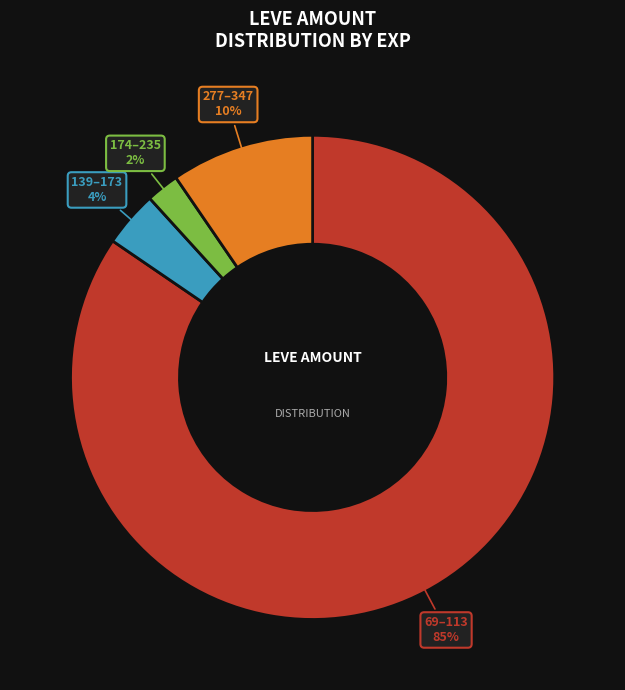

Which slice is the largest?

69–113